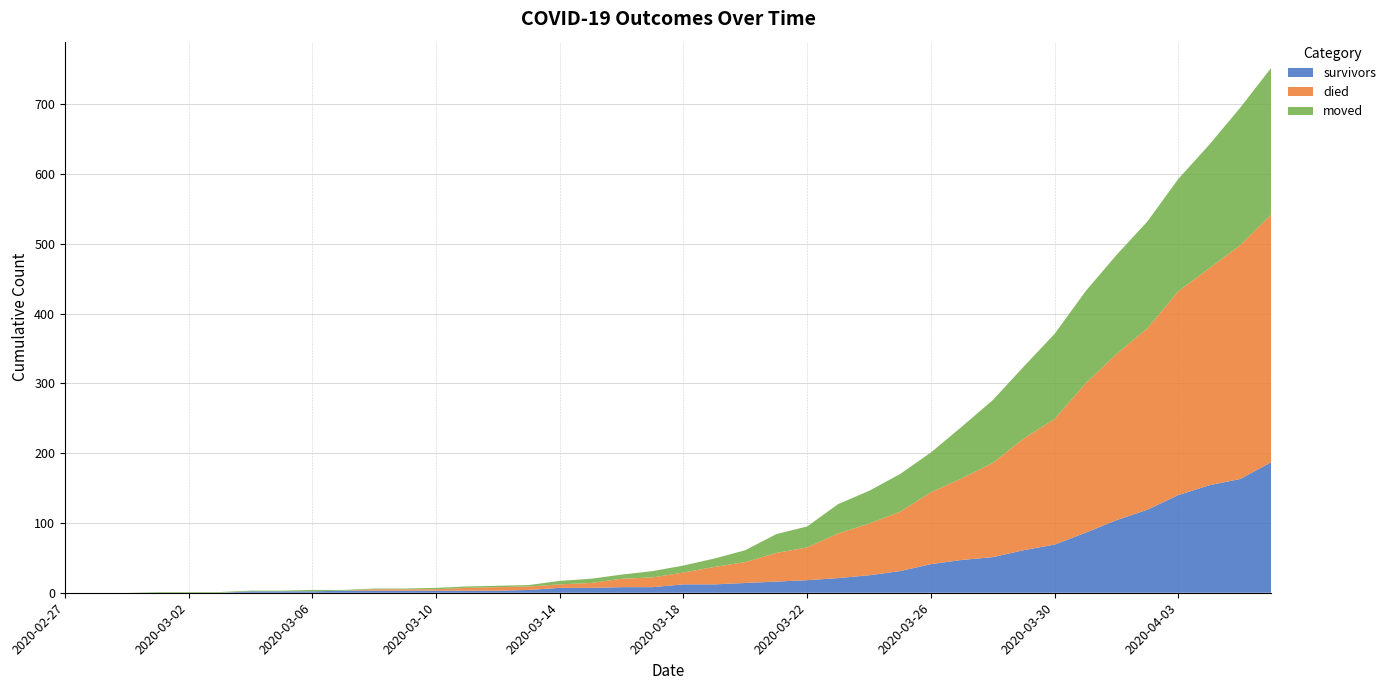

Reading left to right, list all the values displayed in this chart.

survivors: 2020-02-27=0	2020-02-28=0	2020-02-29=0	2020-03-01=0	2020-03-02=0	2020-03-03=0	2020-03-04=2	2020-03-05=2	2020-03-06=2	2020-03-07=3	2020-03-08=3	2020-03-09=3	2020-03-10=3	2020-03-11=3	2020-03-12=3	2020-03-13=4	2020-03-14=7	2020-03-15=7	2020-03-16=8	2020-03-17=8	2020-03-18=12	2020-03-19=12	2020-03-20=14	2020-03-21=16	2020-03-22=18	2020-03-23=21	2020-03-24=25	2020-03-25=31	2020-03-26=41	2020-03-27=47	2020-03-28=51	2020-03-29=61	2020-03-30=69	2020-03-31=86	2020-04-01=104	2020-04-02=119	2020-04-03=140	2020-04-04=154	2020-04-05=163	2020-04-06=187
died: 2020-02-27=0	2020-02-28=0	2020-02-29=0	2020-03-01=0	2020-03-02=0	2020-03-03=0	2020-03-04=0	2020-03-05=0	2020-03-06=0	2020-03-07=0	2020-03-08=2	2020-03-09=2	2020-03-10=2	2020-03-11=4	2020-03-12=5	2020-03-13=5	2020-03-14=5	2020-03-15=7	2020-03-16=12	2020-03-17=14	2020-03-18=17	2020-03-19=25	2020-03-20=30	2020-03-21=41	2020-03-22=47	2020-03-23=64	2020-03-24=74	2020-03-25=85	2020-03-26=103	2020-03-27=117	2020-03-28=135	2020-03-29=160	2020-03-30=180	2020-03-31=214	2020-04-01=238	2020-04-02=260	2020-04-03=292	2020-04-04=311	2020-04-05=335	2020-04-06=355
moved: 2020-02-27=0	2020-02-28=0	2020-02-29=0	2020-03-01=1	2020-03-02=1	2020-03-03=1	2020-03-04=1	2020-03-05=1	2020-03-06=2	2020-03-07=1	2020-03-08=1	2020-03-09=1	2020-03-10=2	2020-03-11=2	2020-03-12=2	2020-03-13=2	2020-03-14=5	2020-03-15=6	2020-03-16=6	2020-03-17=9	2020-03-18=10	2020-03-19=12	2020-03-20=17	2020-03-21=27	2020-03-22=30	2020-03-23=42	2020-03-24=47	2020-03-25=54	2020-03-26=57	2020-03-27=74	2020-03-28=90	2020-03-29=103	2020-03-30=122	2020-03-31=132	2020-04-01=142	2020-04-02=153	2020-04-03=161	2020-04-04=177	2020-04-05=197	2020-04-06=210